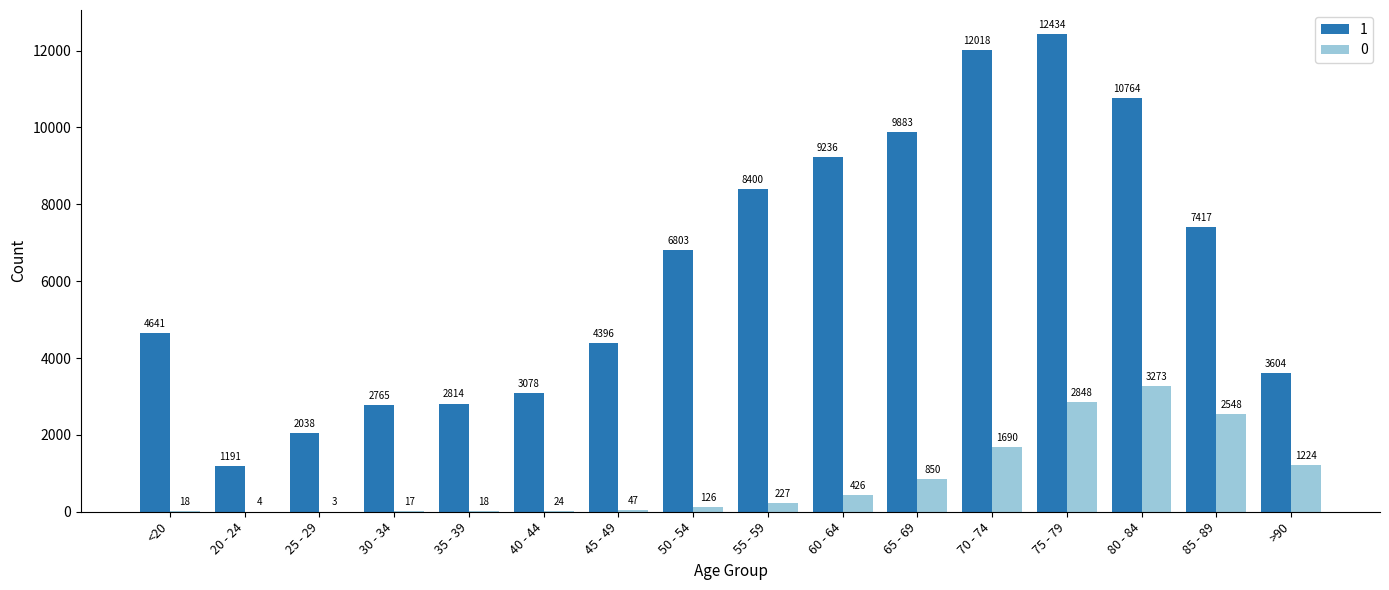

Which label corresponds to the largest value in the chart?

75 - 79